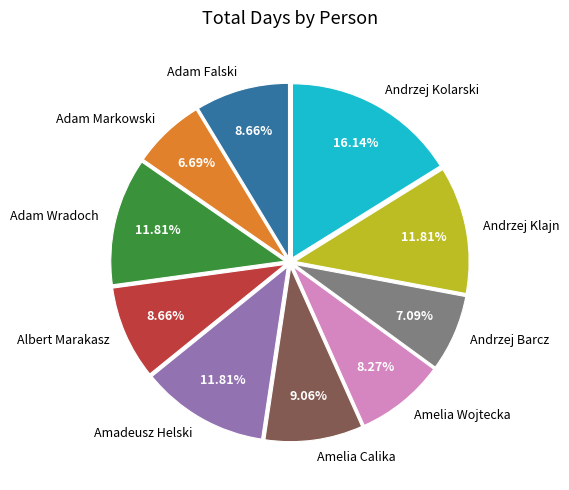

To the nearest percent, what percentage of the pie is Andrzej Kolarski?

16%